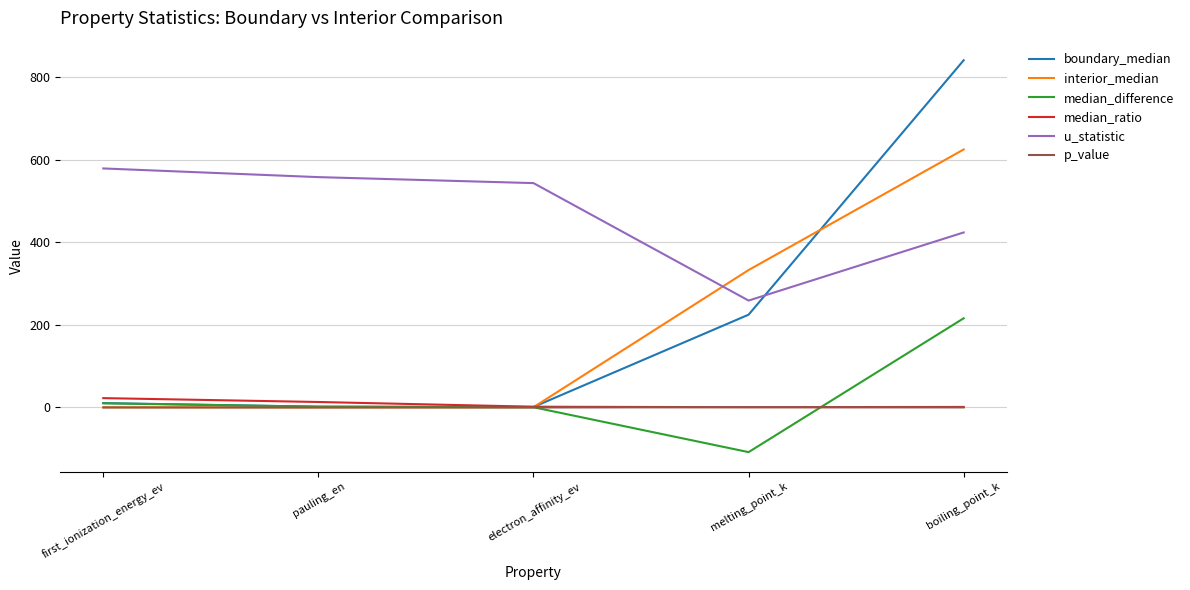

What is the difference between the second highest and minimum values in the median_difference series?

118.3